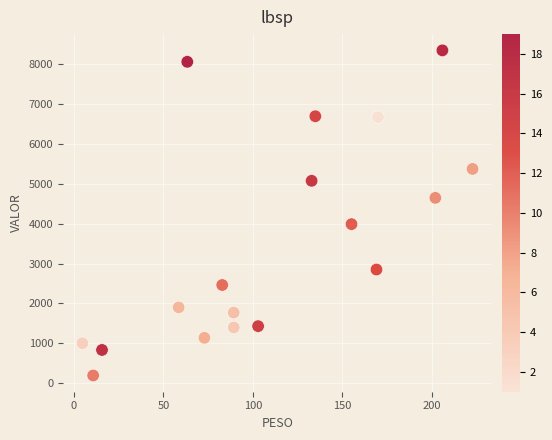

What Y value in the scatter plot is closest to 4269?

3987.8